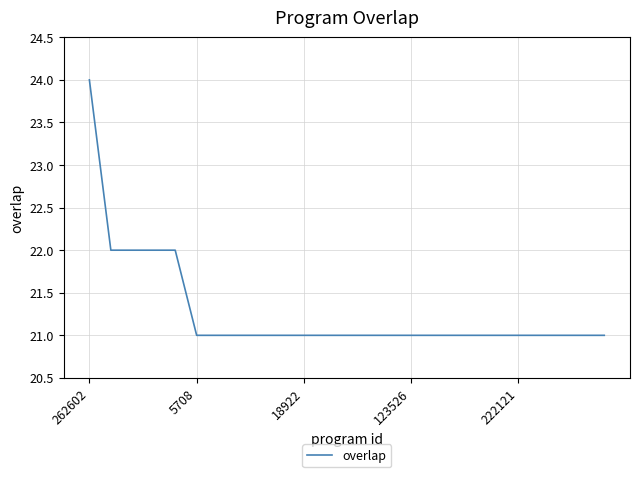

What is the difference between the maximum and minimum values?

3